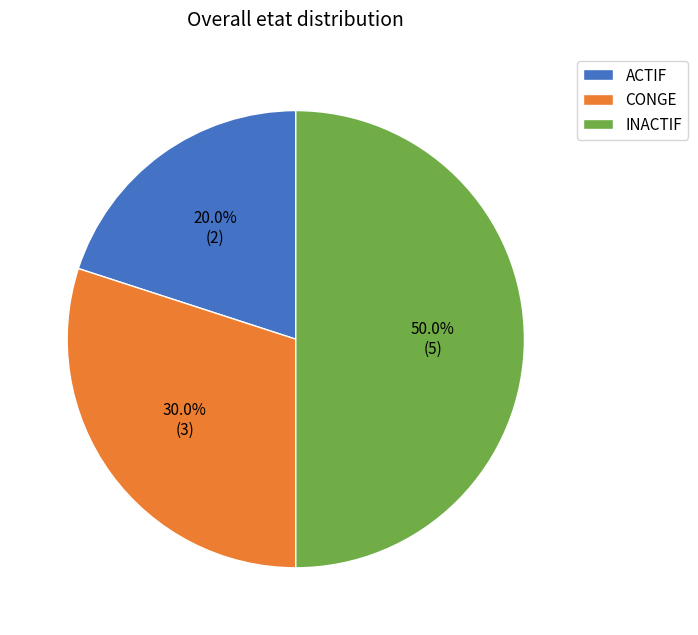

How many segments does this pie chart have?

3